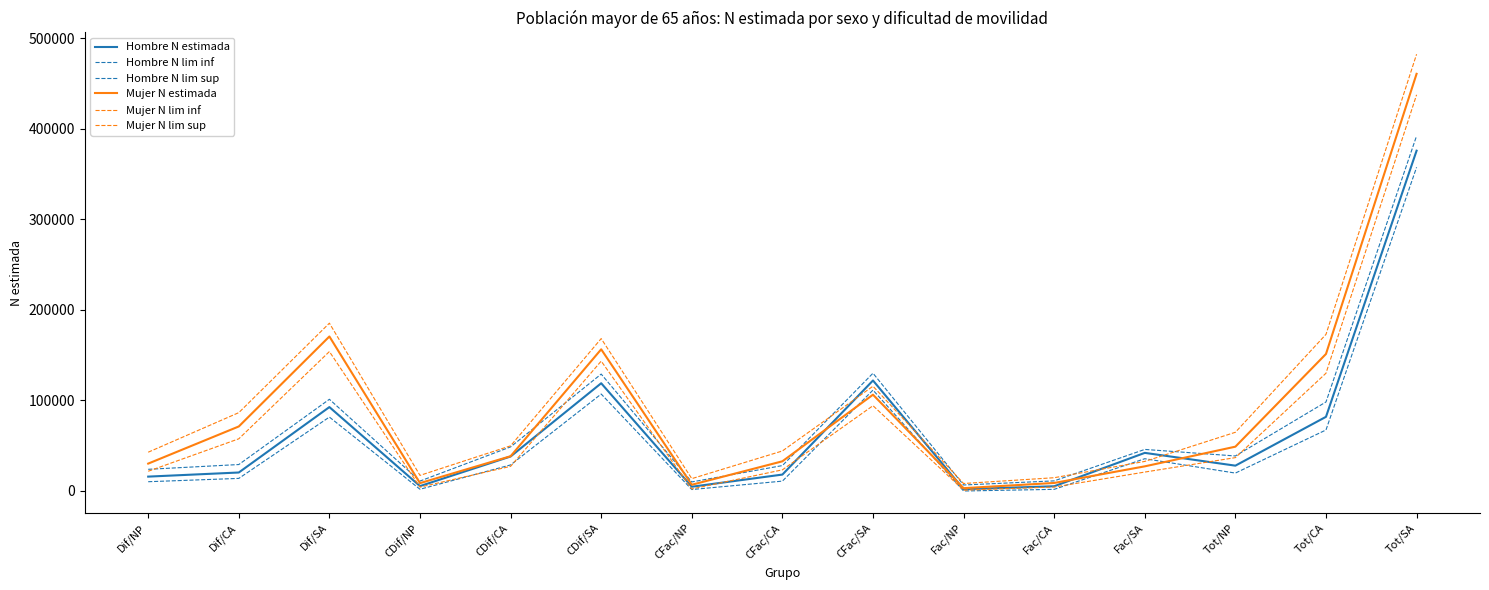

Which series changed the most between CFac/NP and CFac/SA?

Hombre N lim sup